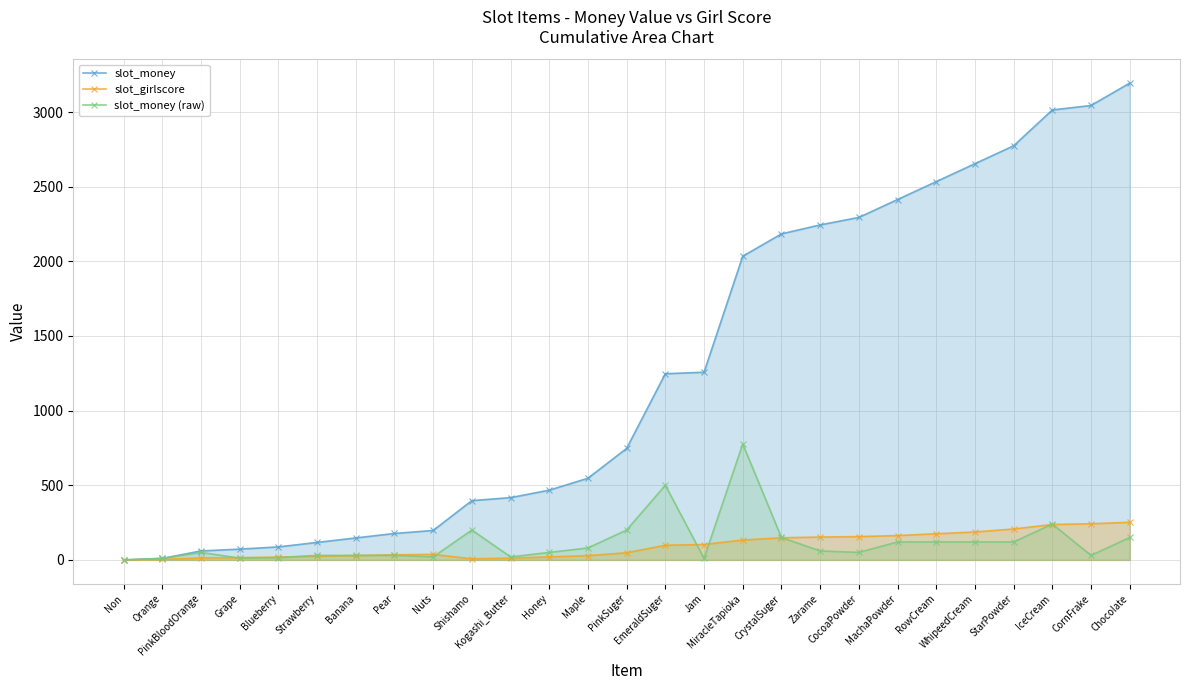

True or false: slot_money (raw) has a value of 22 at CocoaPowder.

False